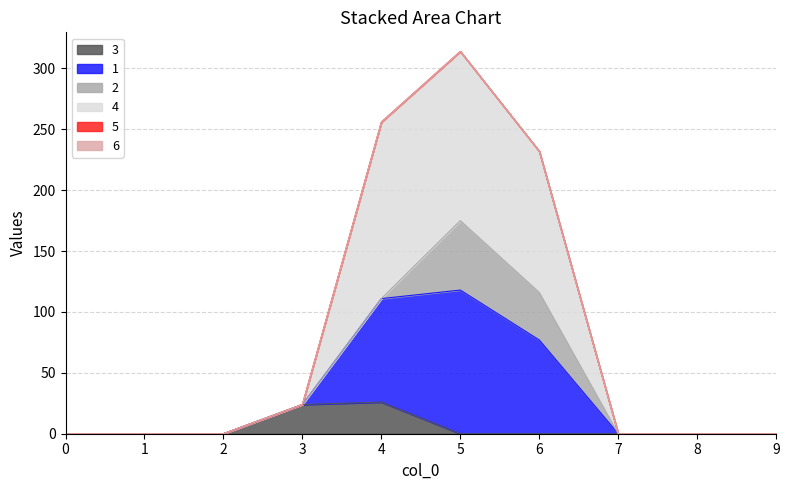

True or false: 4 and 1 cross at least once.

False